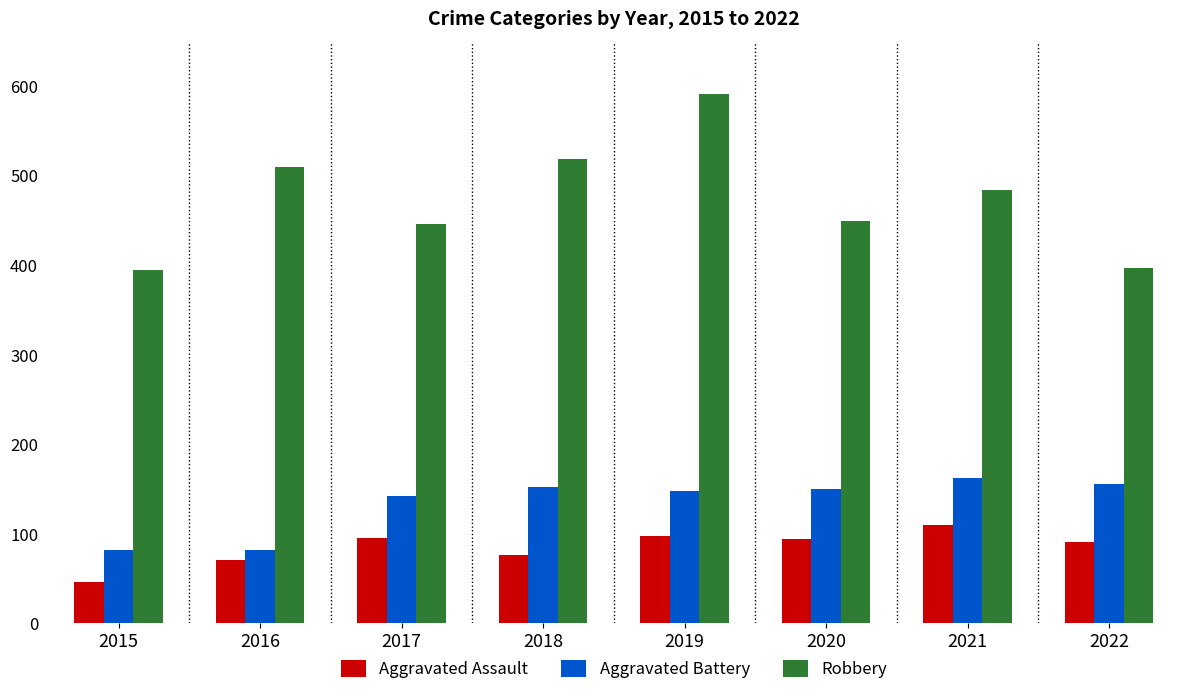

What is the spread (max minus min) of values at 2018?

442